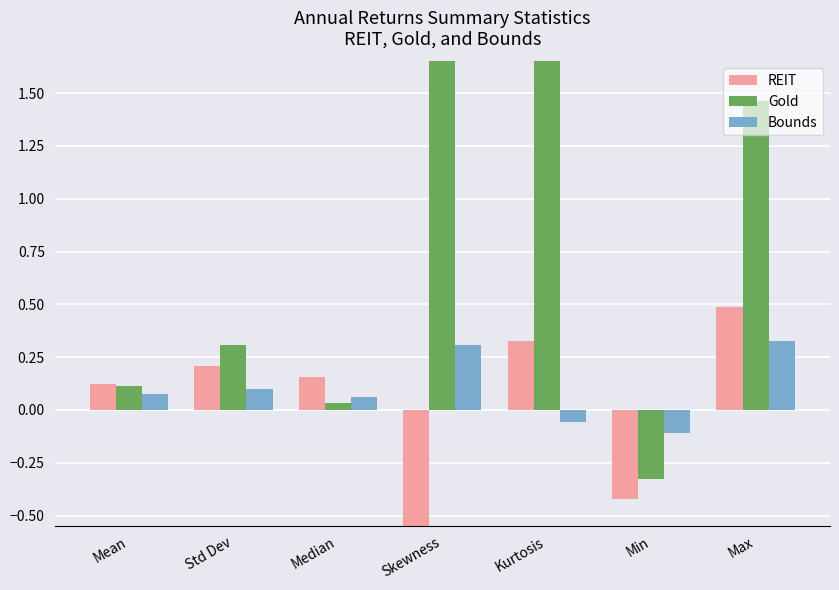

Reading left to right, list all the values displayed in this chart.

REIT: 0.1	0.2	0.2	-0.8	0.3	-0.4	0.5
Gold: 0.1	0.3	0.0	2.2	8.1	-0.3	1.5
Bounds: 0.1	0.1	0.1	0.3	-0.1	-0.1	0.3